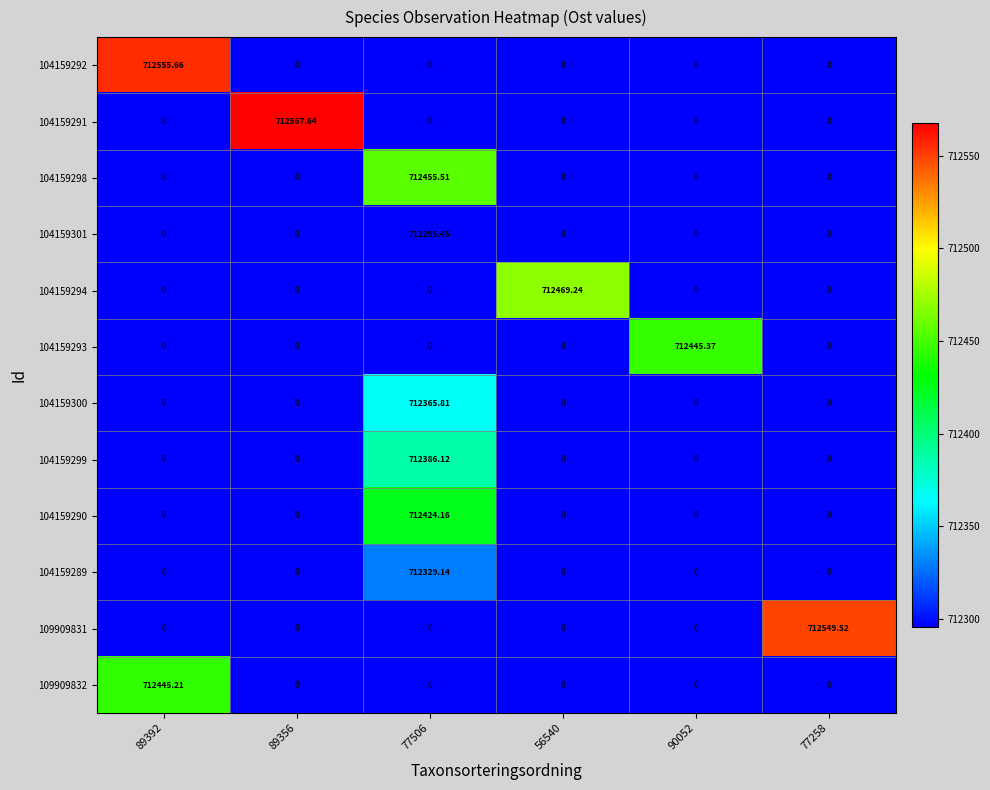

How many data points in 104159299 are above 0?

1